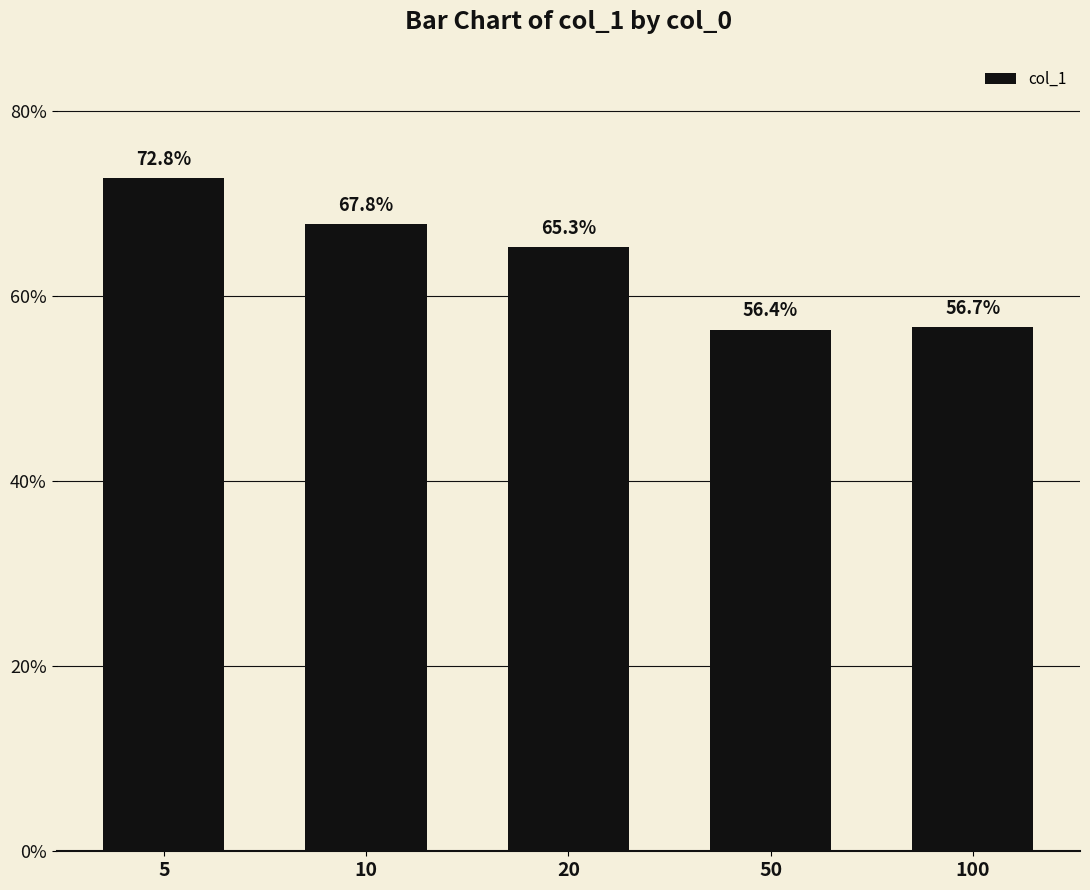

List the labels in order of value, largest first.

5, 10, 20, 100, 50